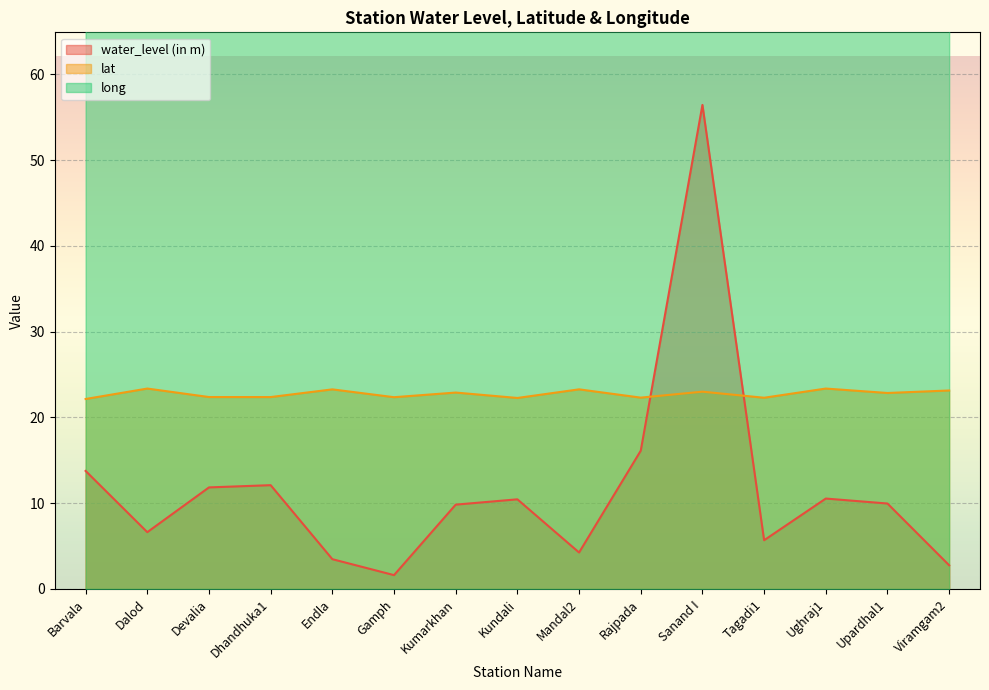

What is the approximate value of water_level (in m) at Devalia?

11.8